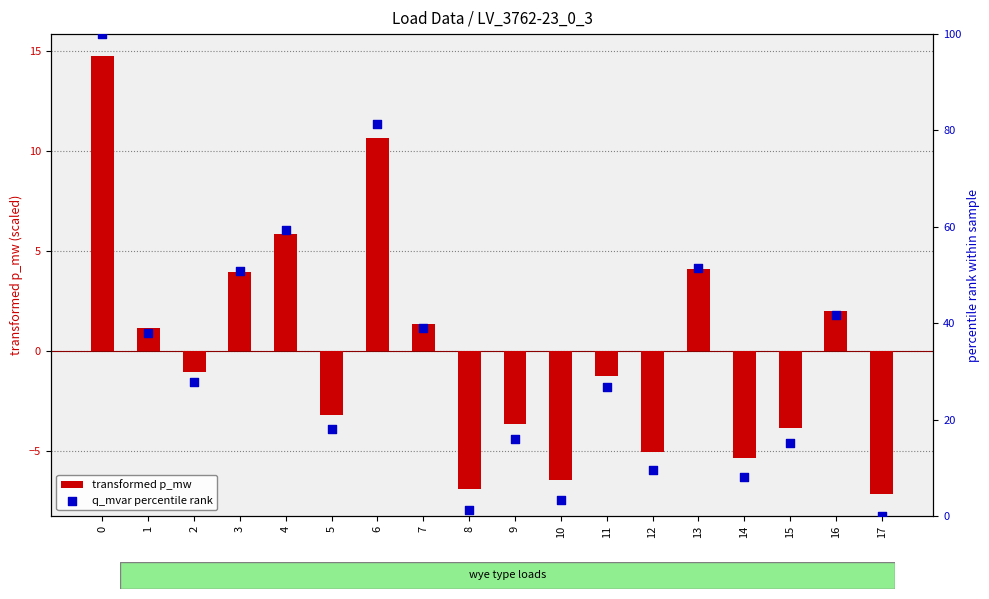

Which series contains the lowest Y value?

transformed p_mw